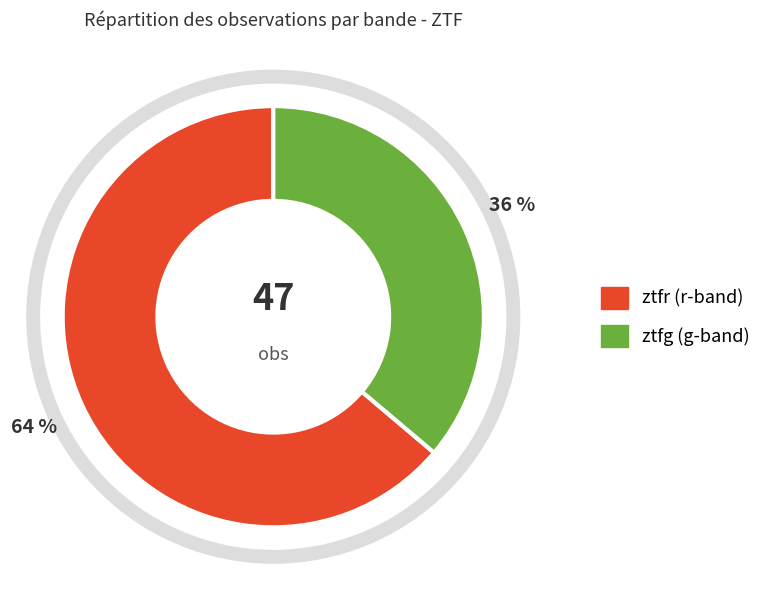

Do ztfg and ztfr together represent more than half of the pie?

Yes